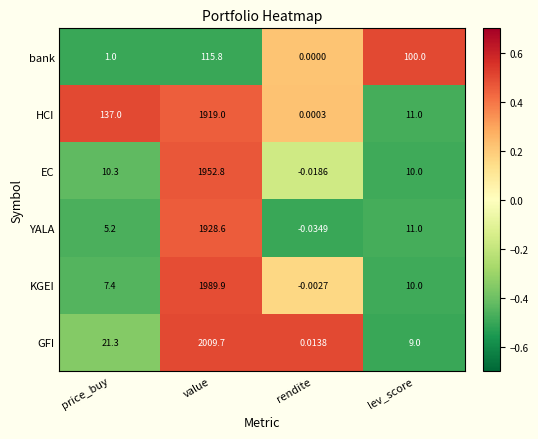

Which series has the widest spread of values?

GFI